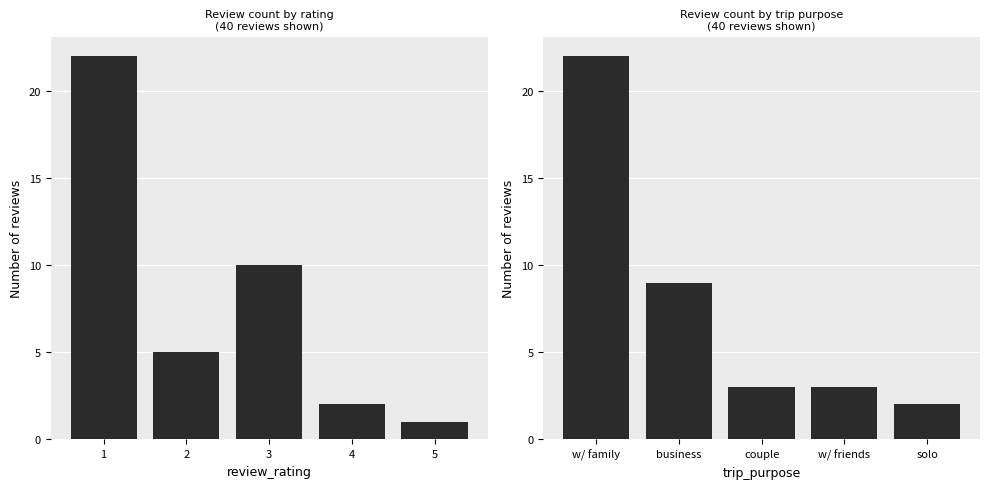

What is the difference between the highest and lowest values at 2?

4